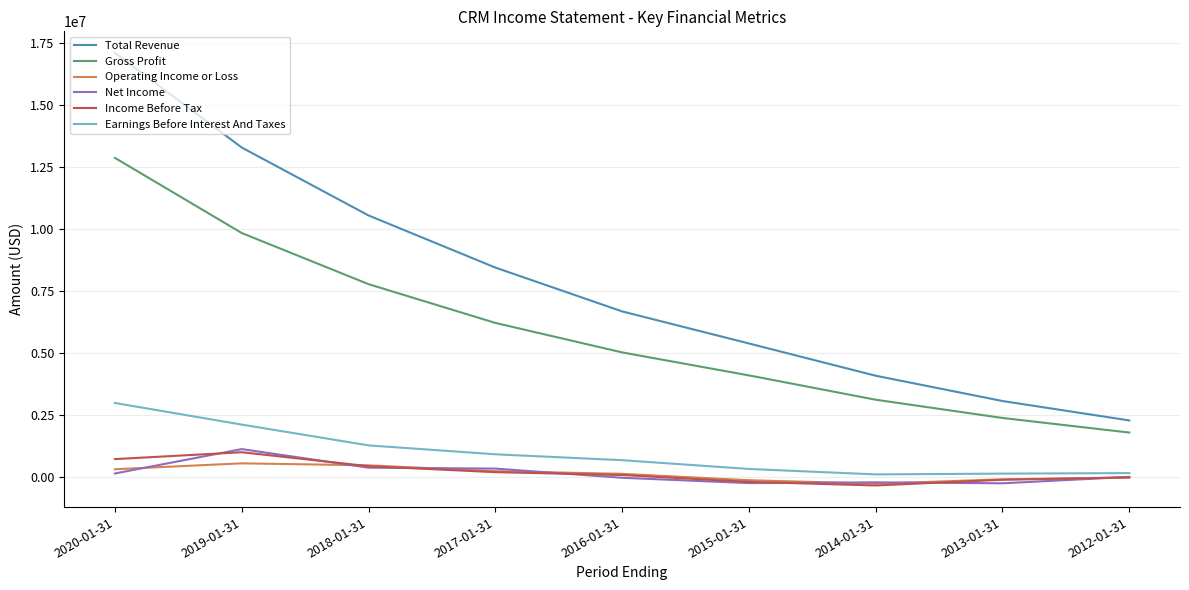

What is the greatest value displayed?

17098000